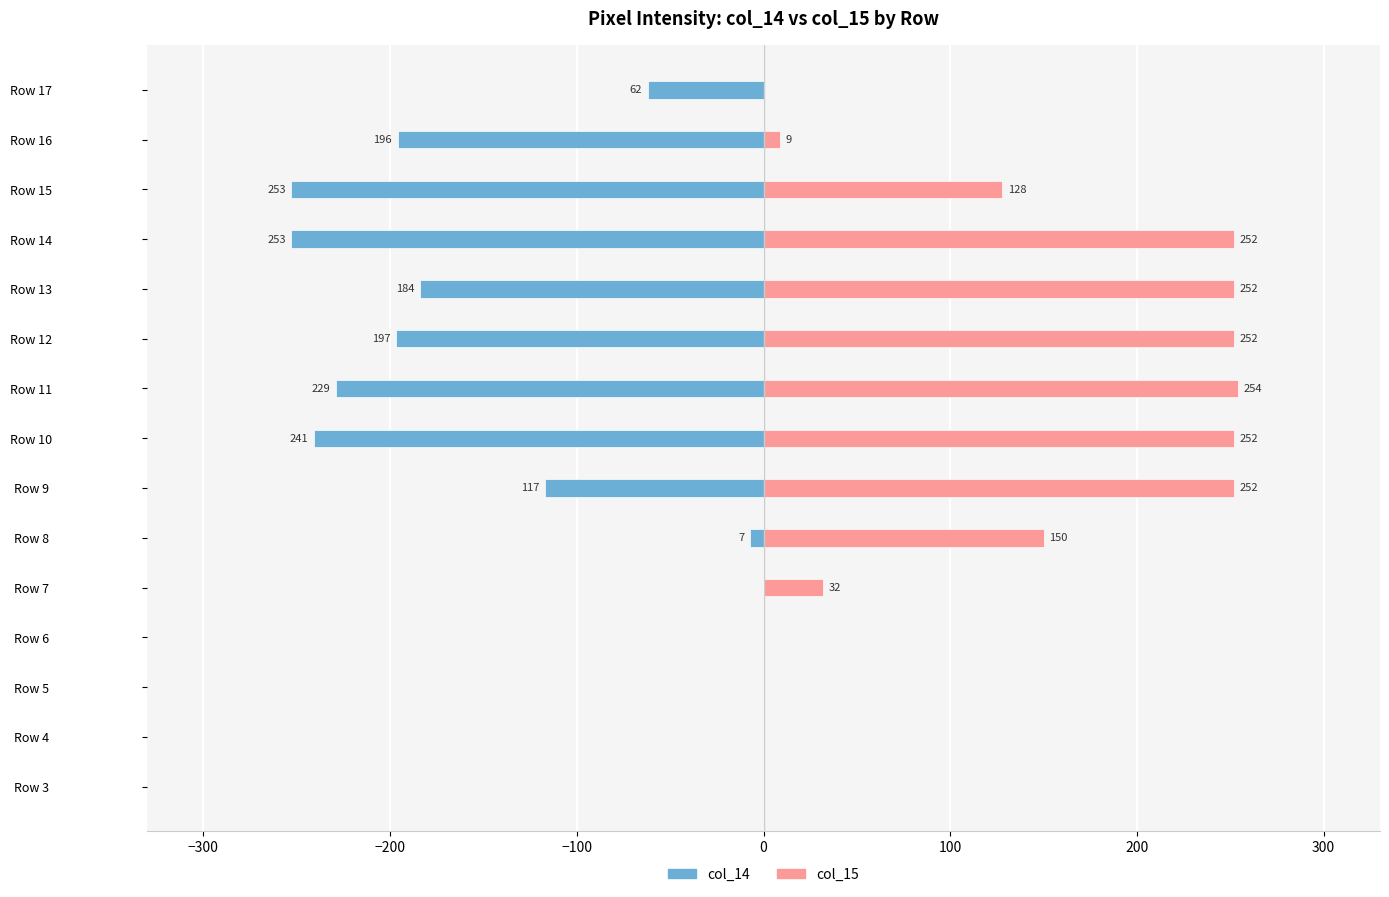

Between Row 6 and Row 16, which is larger?

Row 6